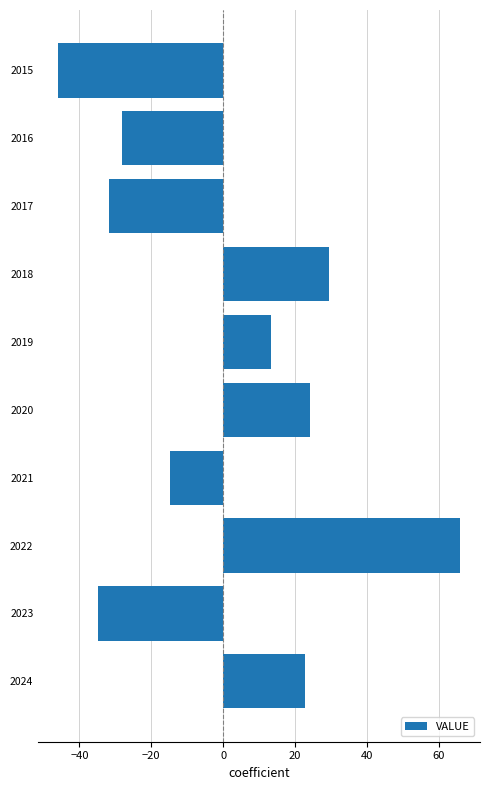

Which has a higher value, 2019 or 2018?

2018